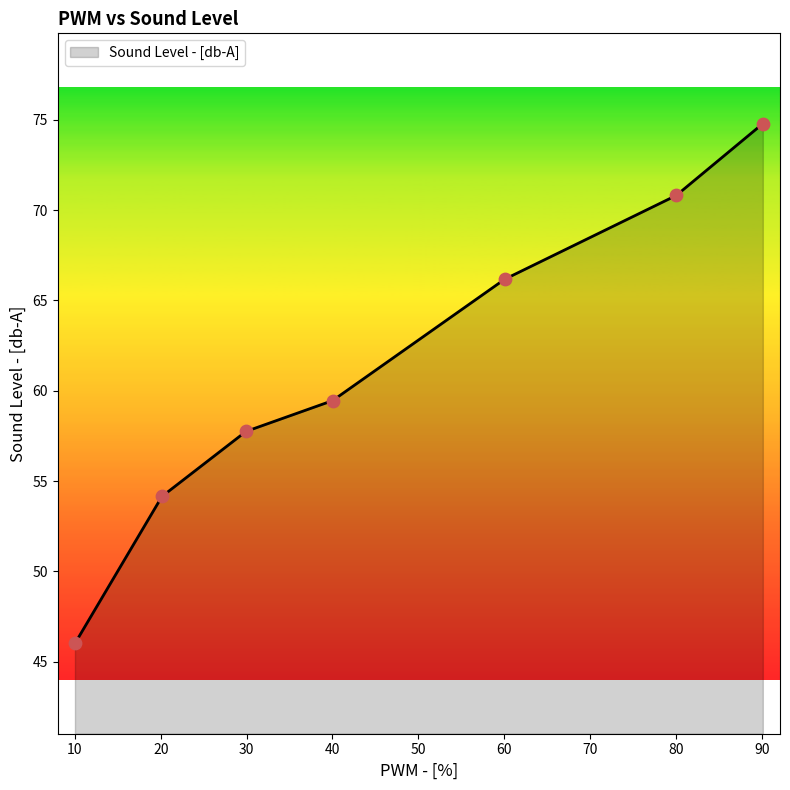

What is the difference between the second highest and minimum values?

24.8